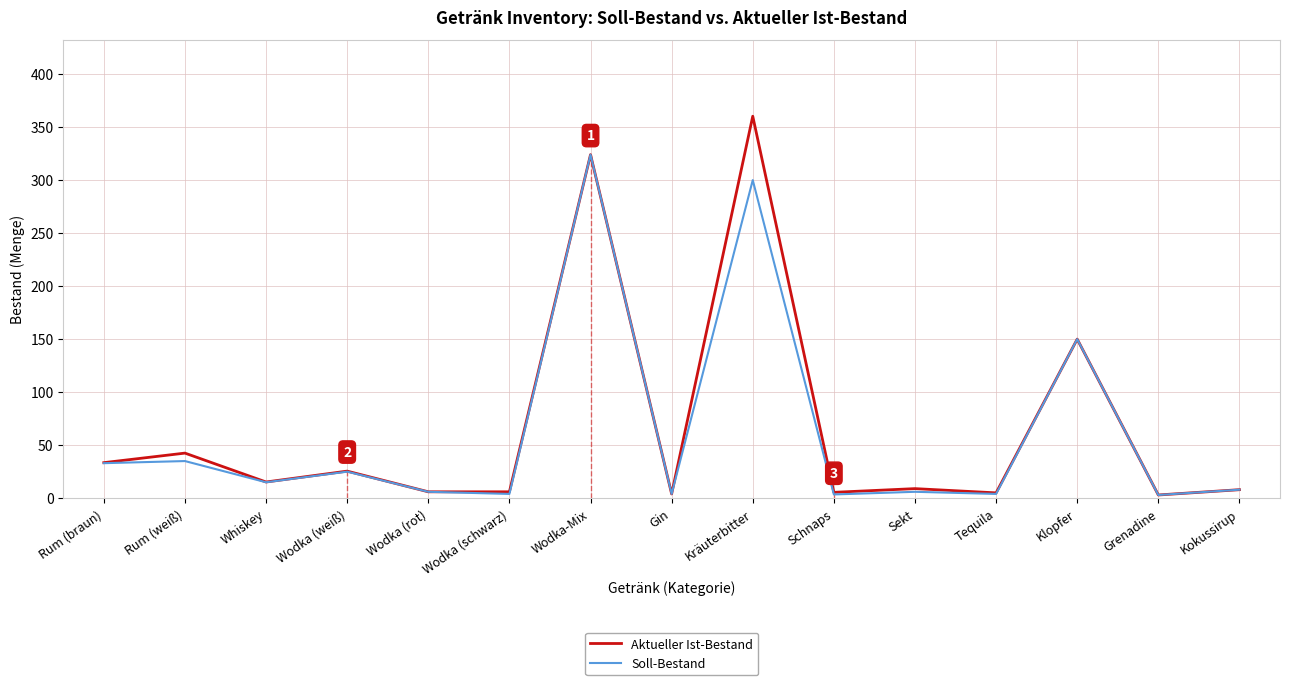

At which label does Soll-Bestand first exceed 8?

Rum (braun)